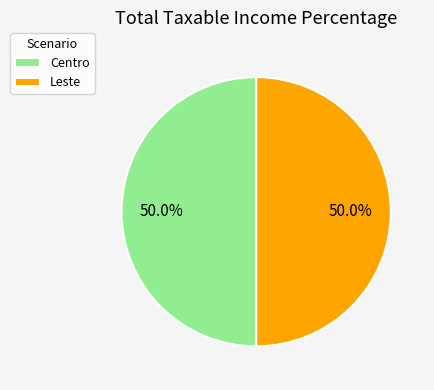

To the nearest percent, what is the difference between the Centro and Leste slice percentages?

0%